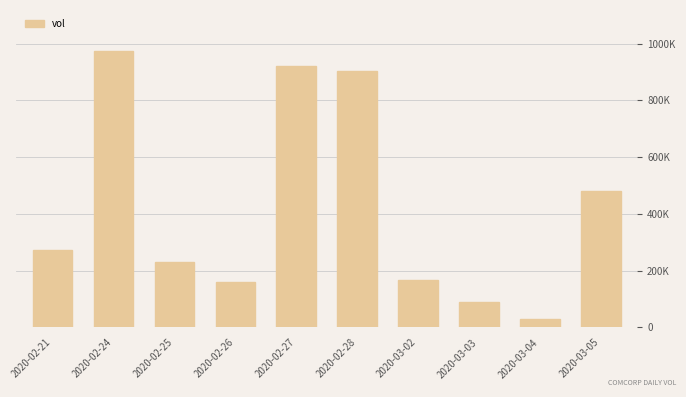

What is the sum of the values at 2020-03-03 and 2020-02-26?

251500